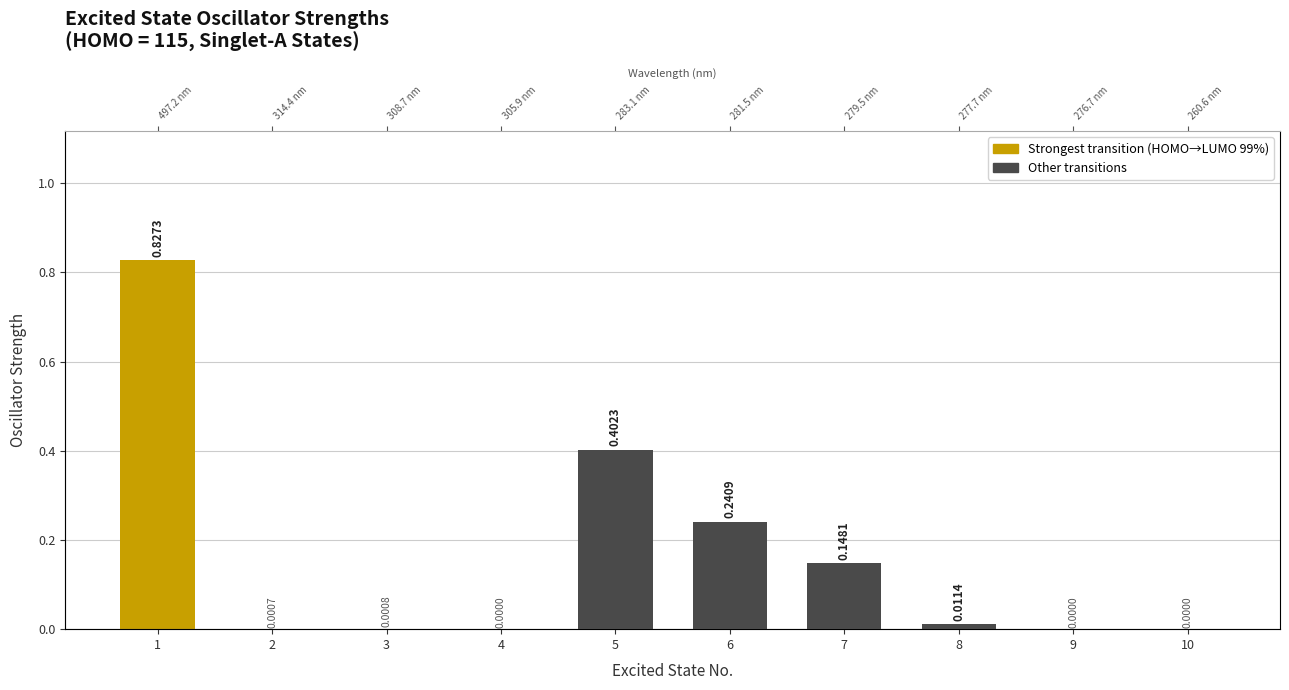

Rank the categories by value from lowest to highest.

4, 9, 10, 2, 3, 8, 7, 6, 5, 1